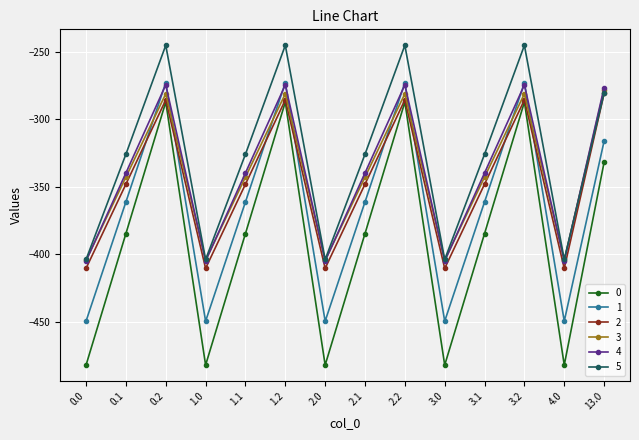

Which series has the largest total across all categories?

5